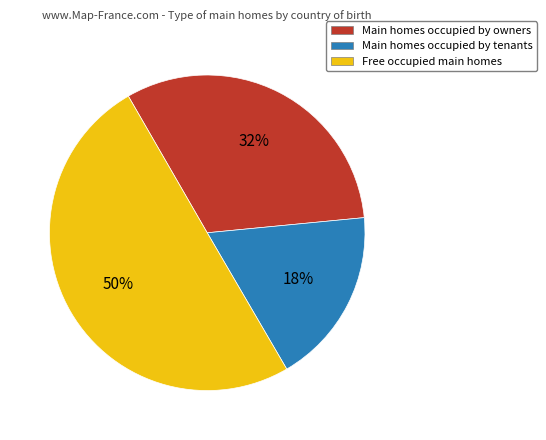

Which slice is the largest?

Free occupied main homes